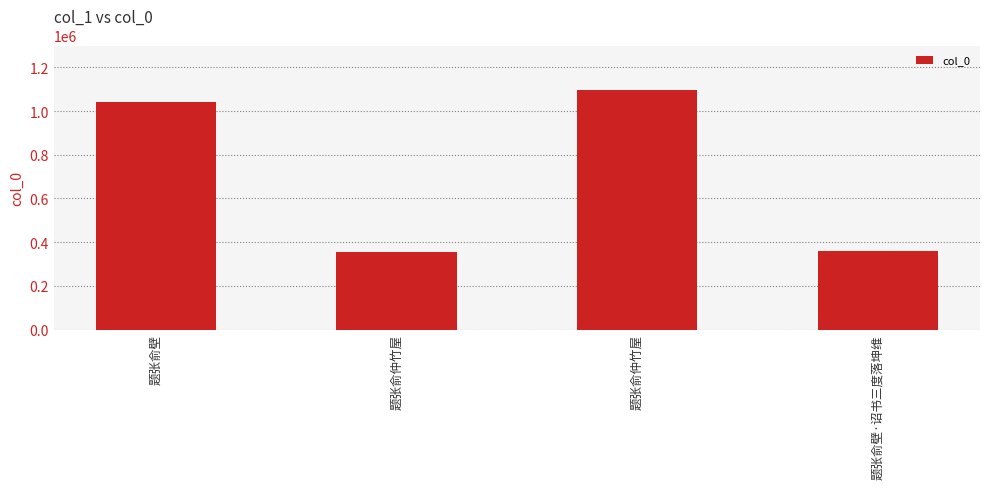

How many distinct data groups are displayed?

1